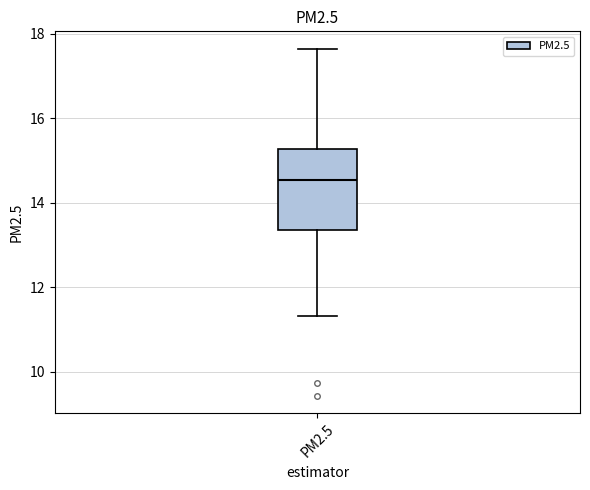

Transcribe this box plot: give where the median line is, the range the box spans, and where the two whiskers end, as read against the y-axis. The values are not printed on the chart, so give them approximately, as read against the axis.

median 14.6, box 13.4 to 15.2, whiskers 11.4 to 17.6